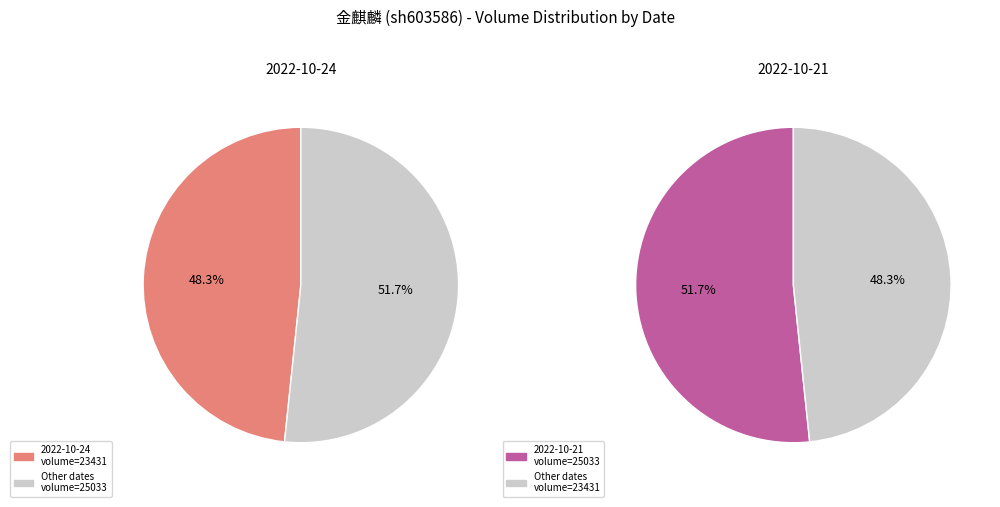

What is the change in value from 2022-10-24 to 2022-10-21?

+1602